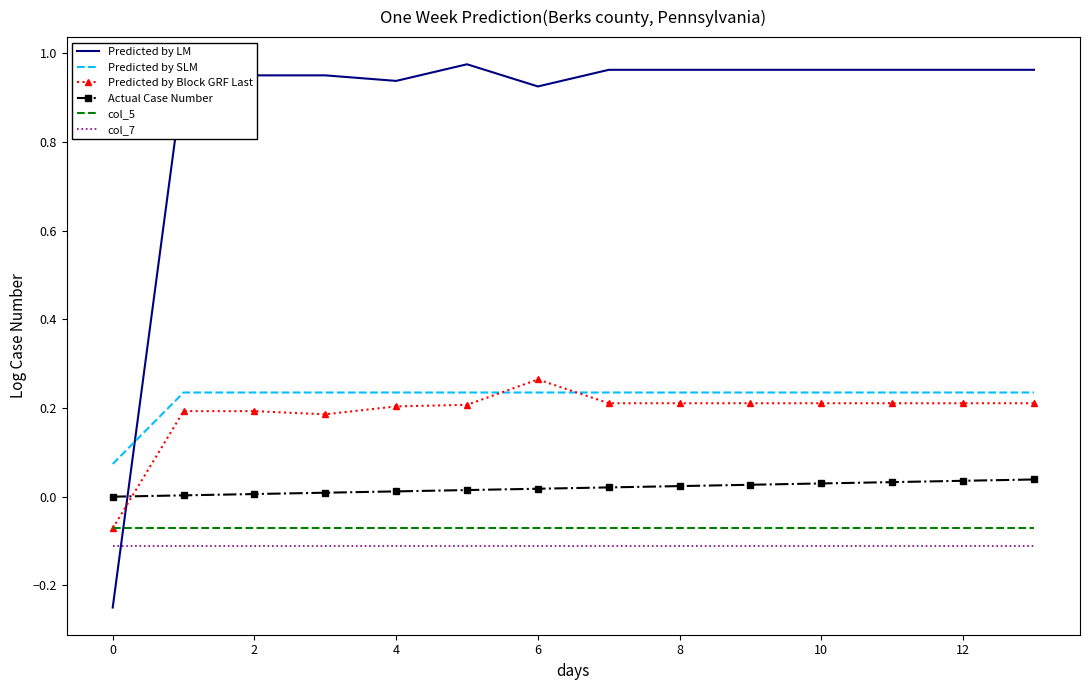

How many intersections are there between Predicted by LM and Predicted by Block GRF Last?

1